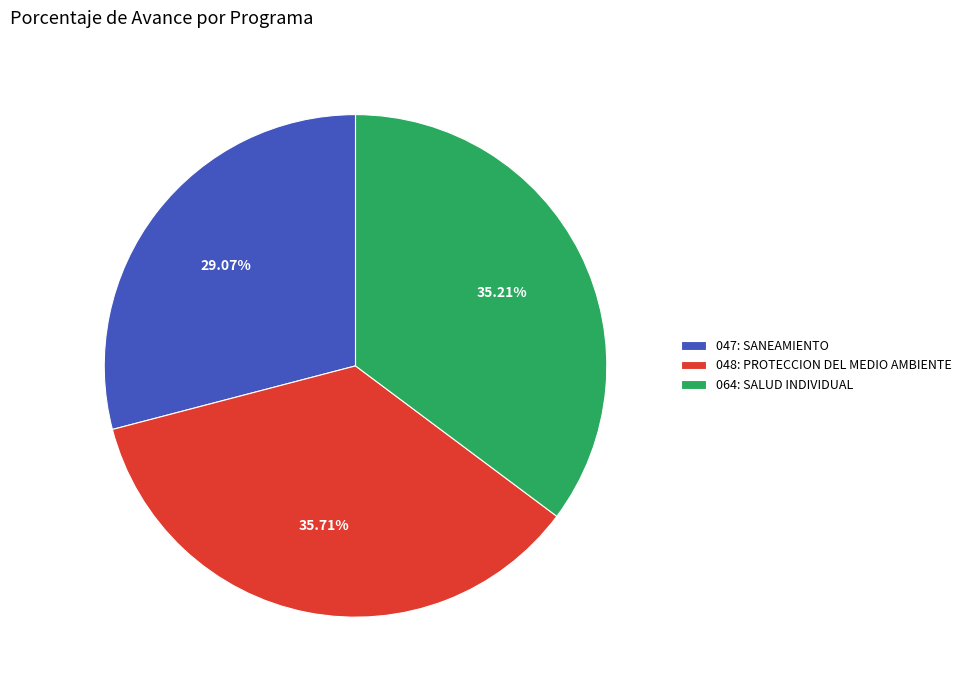

Which category has the biggest portion of the pie?

048: PROTECCION DEL MEDIO AMBIENTE